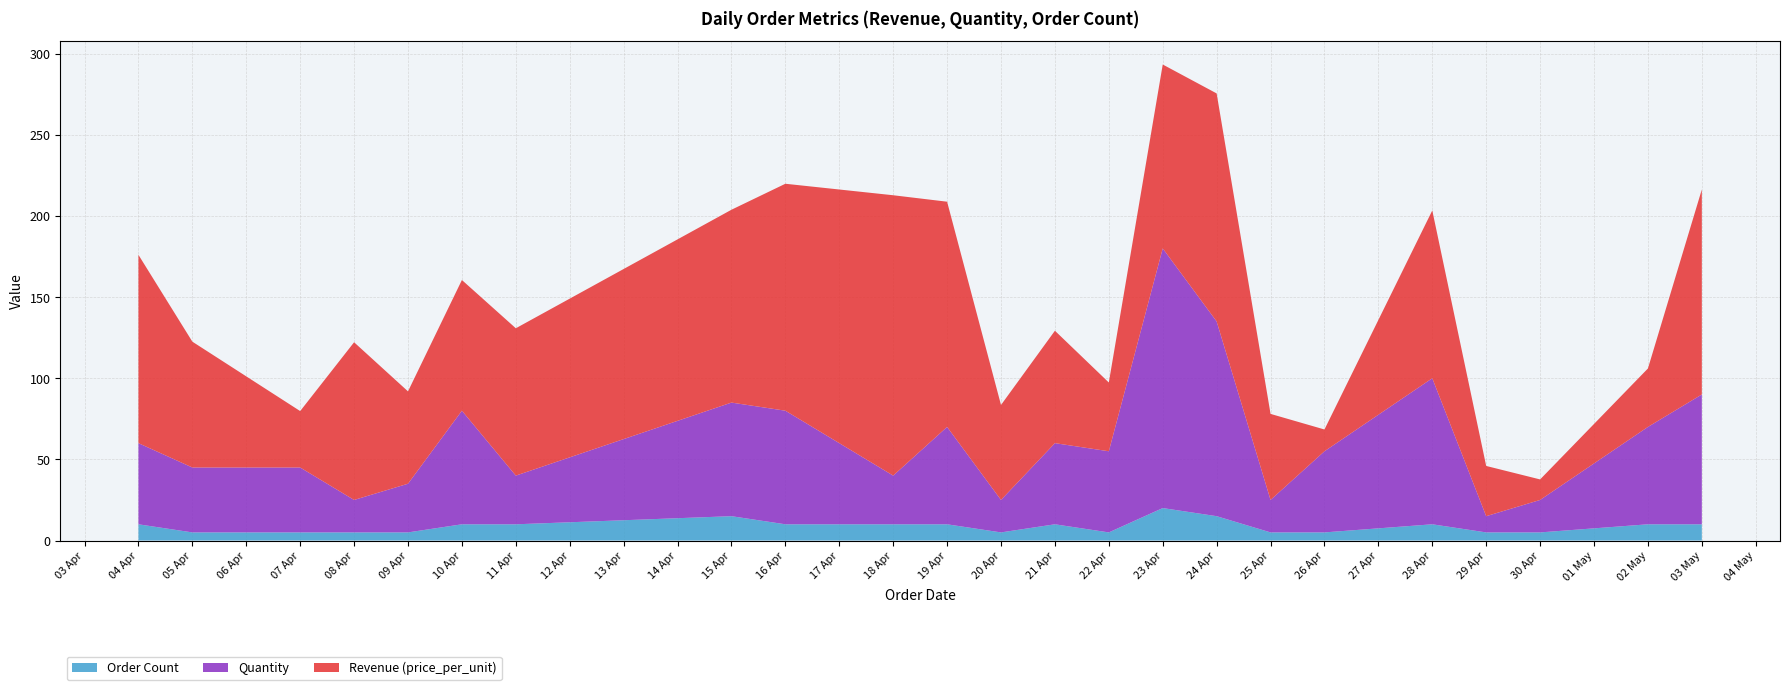

What is the maximum value for Order Count?

20.0